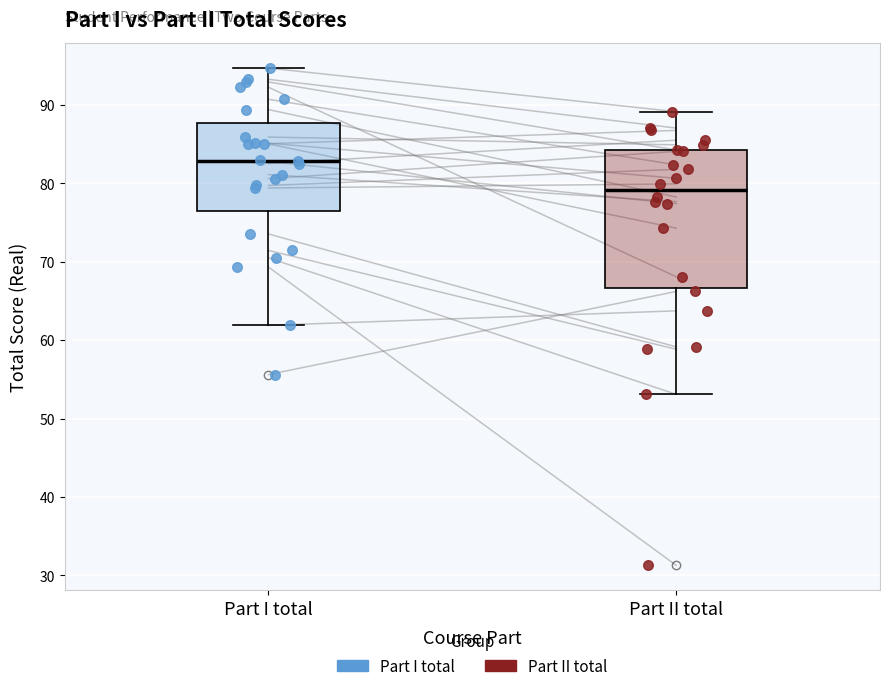

Which box's median line is the lowest?

Part II total